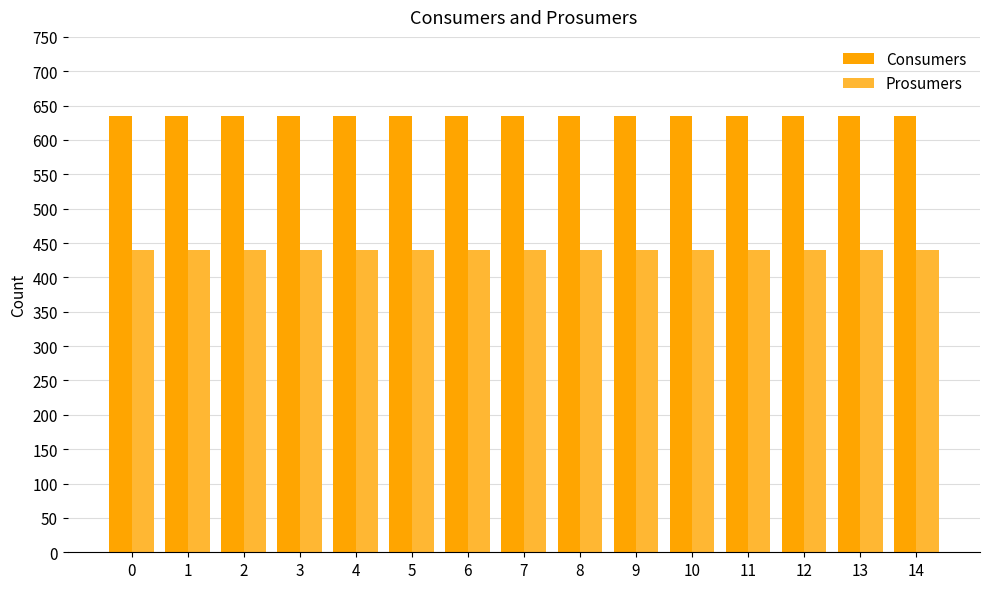

At how many categories does at least one series exceed 592?

15